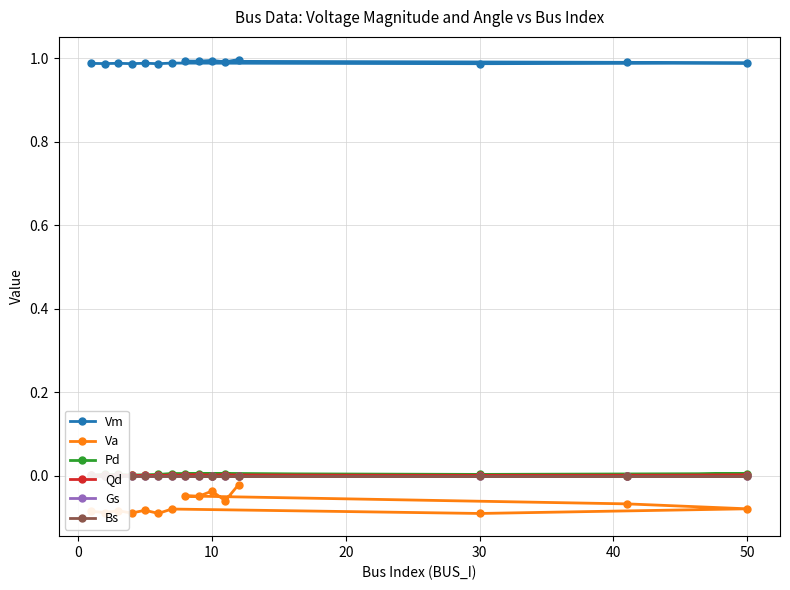

How many lines are shown in the chart?

6